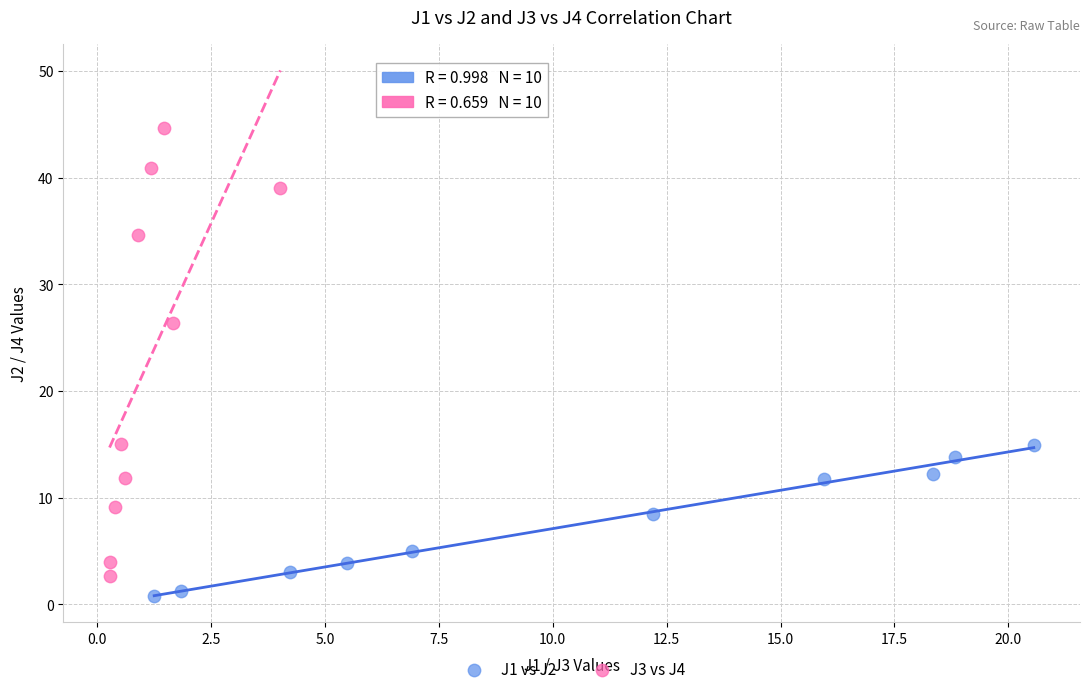

Which series has the widest spread of Y values?

J3 vs J4